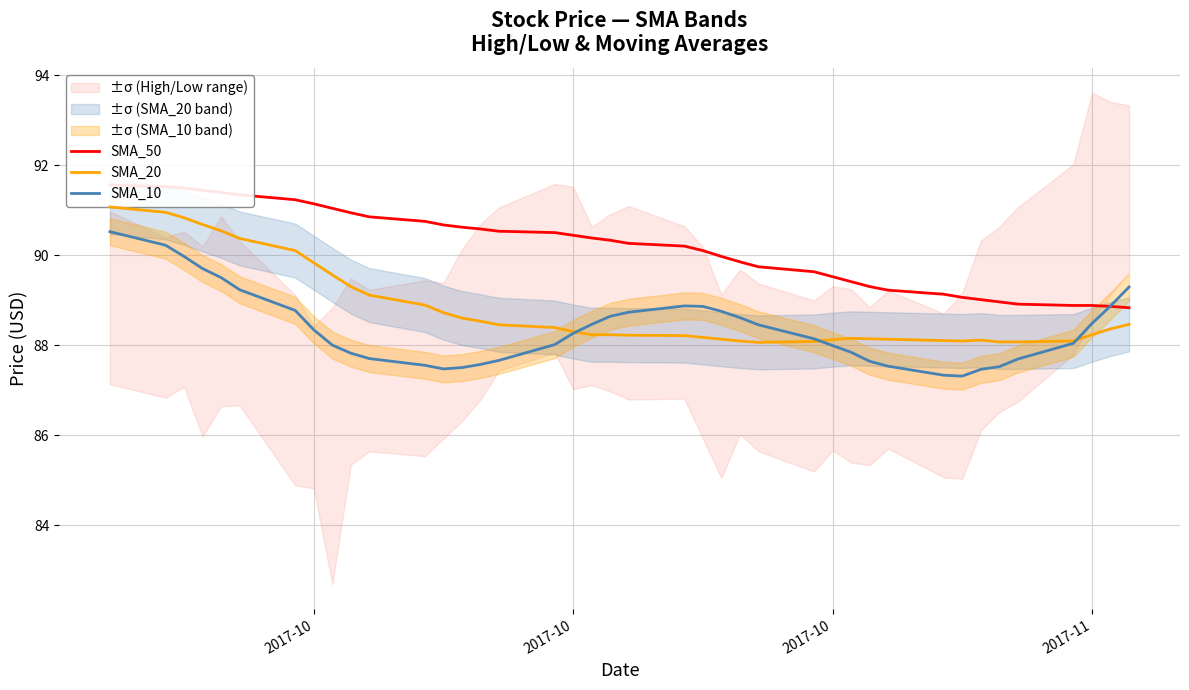

In SMA_20, how many points are higher than both neighbors (excluding endpoints)?

2